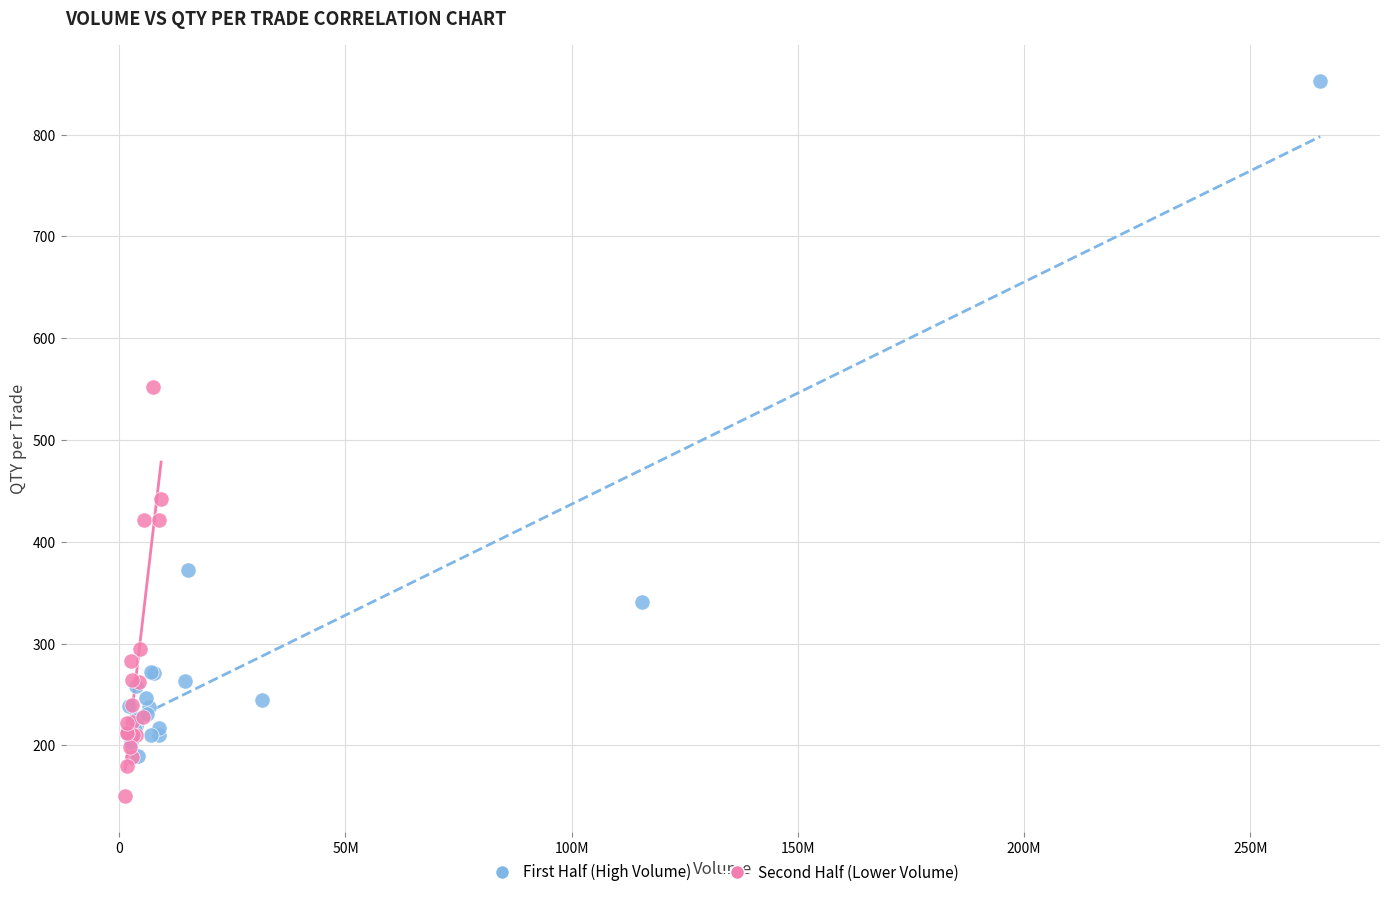

Which series has the widest spread of Y values?

First Half (High Volume)